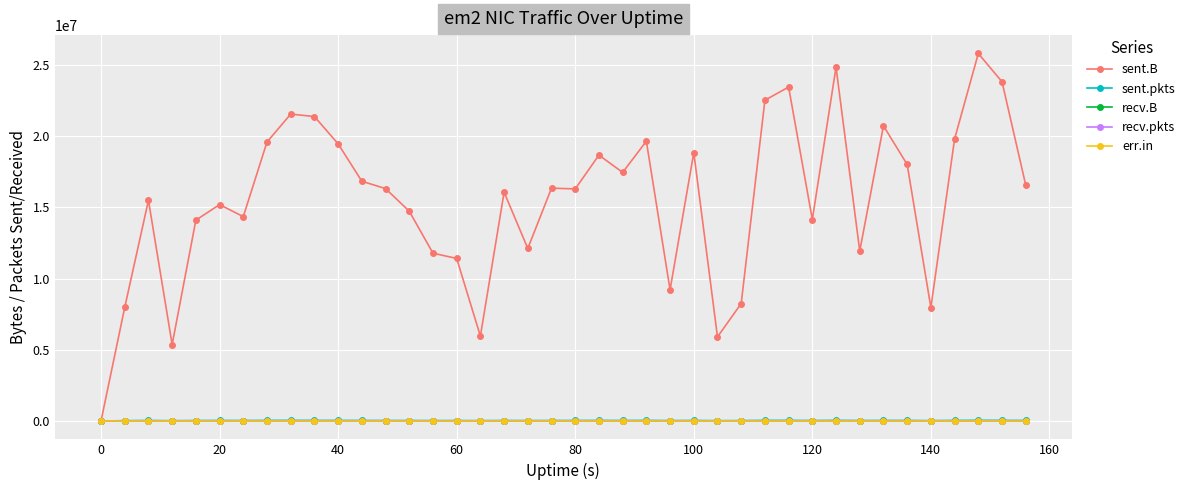

True or false: recv.B and sent.pkts cross at least once.

False